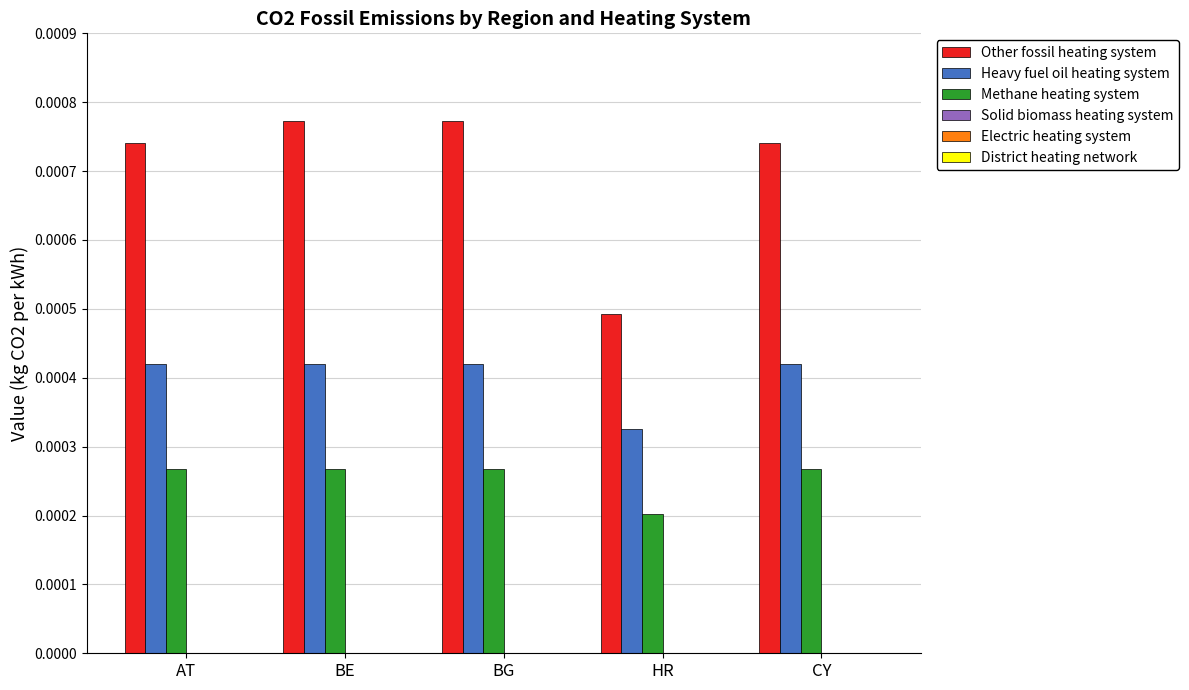

What is the label of the 2nd bar from the left?

BE